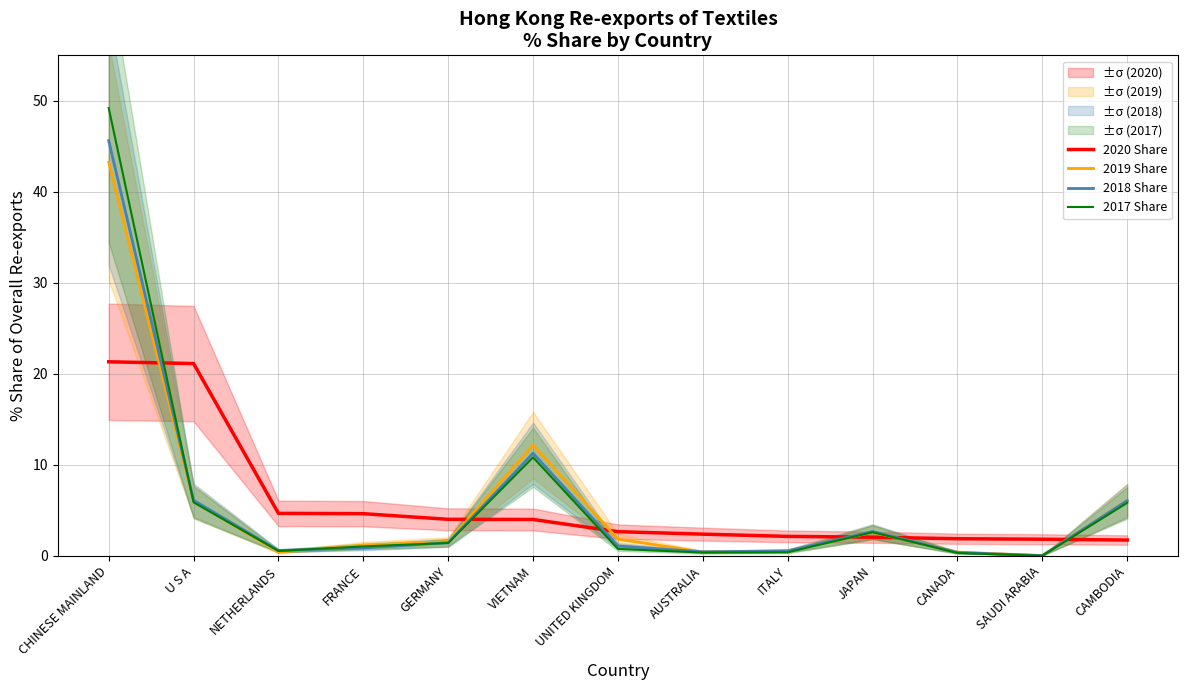

Does the chart have visible grid lines?

Yes